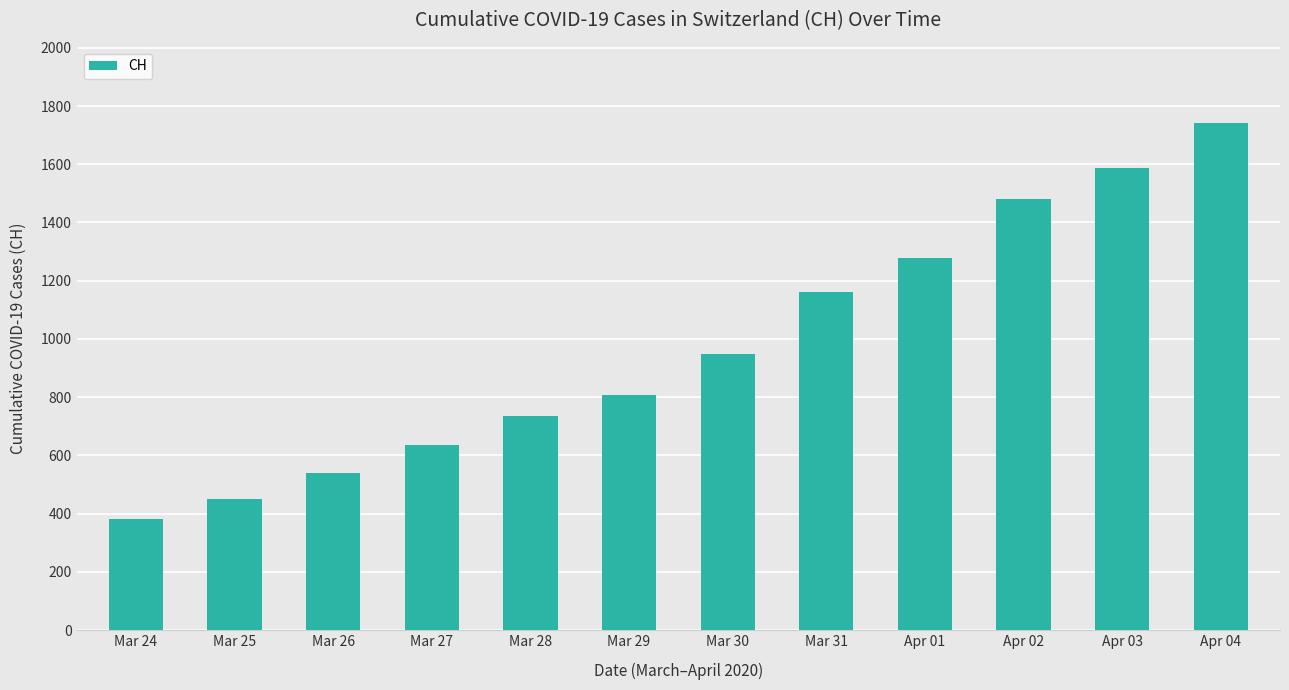

Which category has the lowest value across all series?

Mar 24